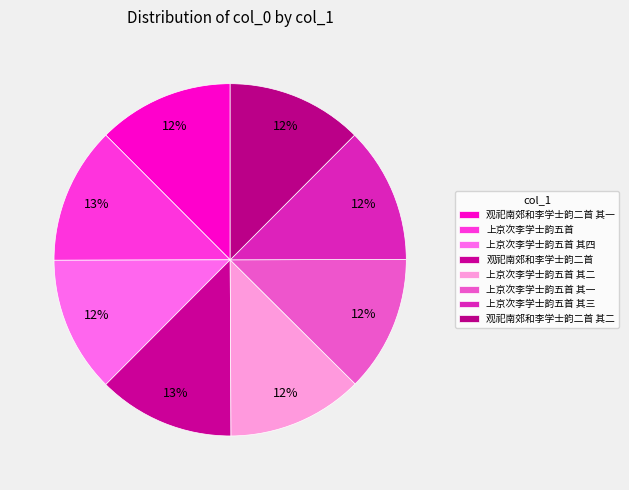

Rank the categories by value from highest to lowest.

上京次李学士韵五首, 观祀南郊和李学士韵二首, 观祀南郊和李学士韵二首 其二, 观祀南郊和李学士韵二首 其一, 上京次李学士韵五首 其四, 上京次李学士韵五首 其三, 上京次李学士韵五首 其二, 上京次李学士韵五首 其一